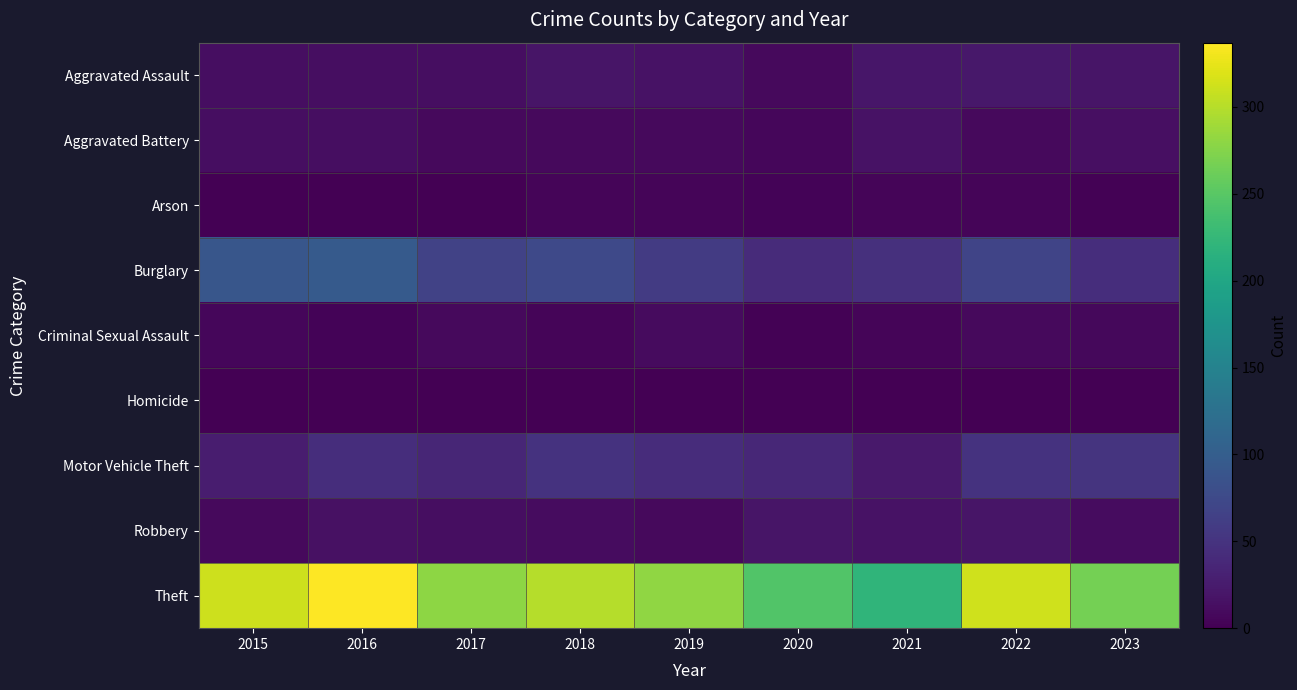

Which series has the largest range (max minus min)?

Theft